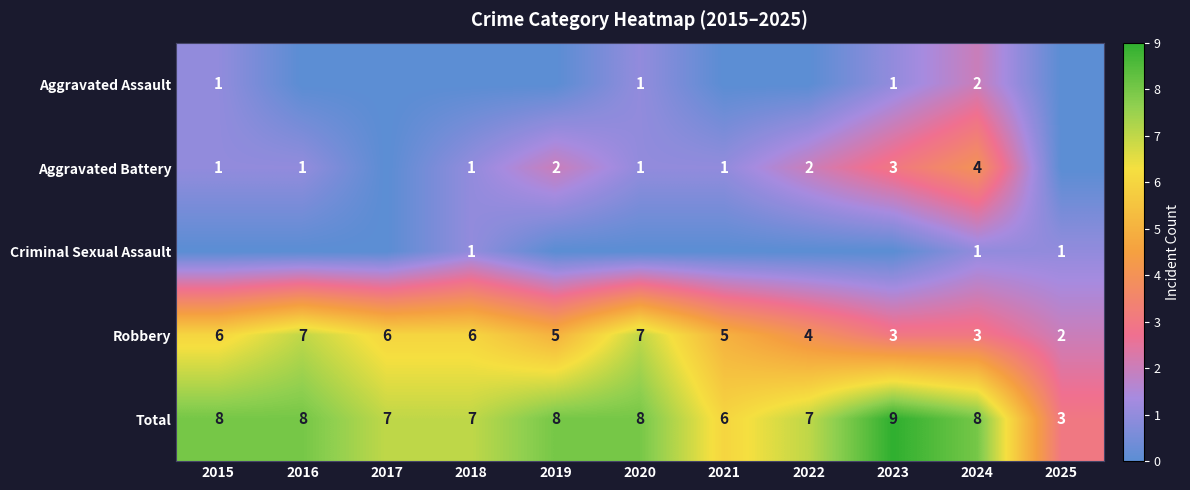

Is it true that Total equals 8 at 2024?

True